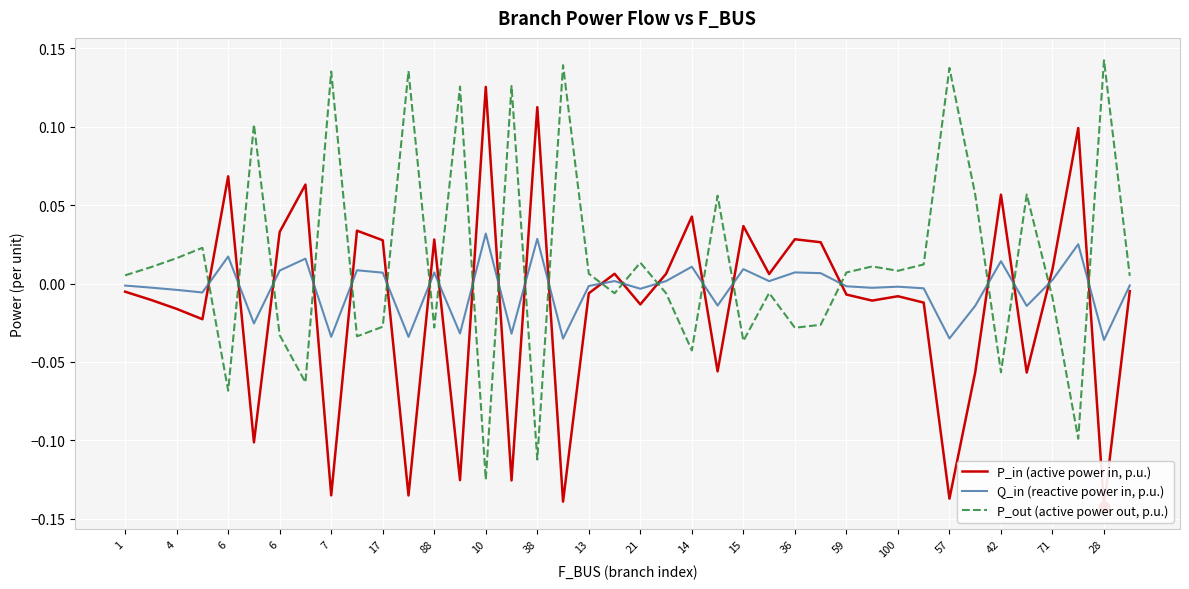

Which series contains the highest Y value?

P_out (active power out, p.u.)